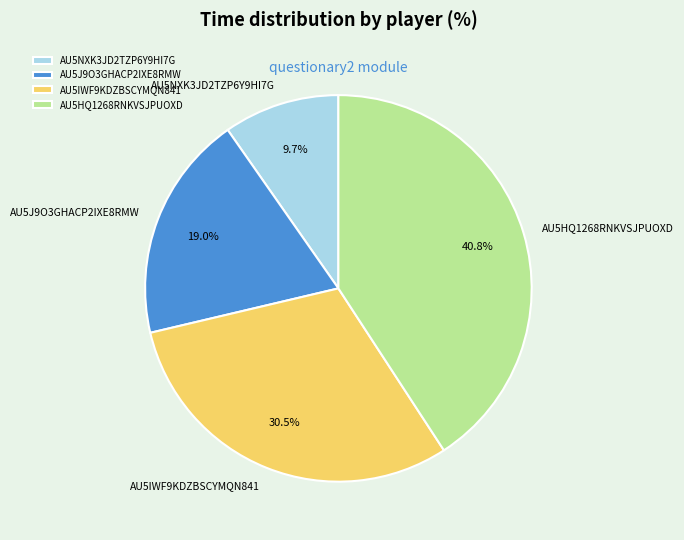

Rank the categories by value from lowest to highest.

AU5NXK3JD2TZP6Y9HI7G, AU5J9O3GHACP2IXE8RMW, AU5IWF9KDZBSCYMQN841, AU5HQ1268RNKVSJPUOXD